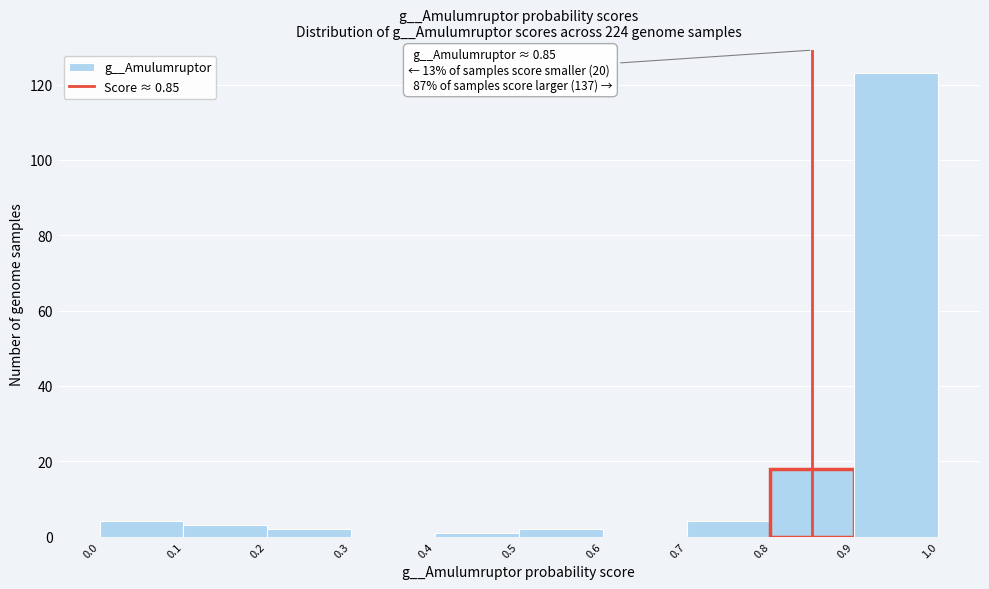

Over which range of the x-axis is the bar tallest?

0.9 to 1.0